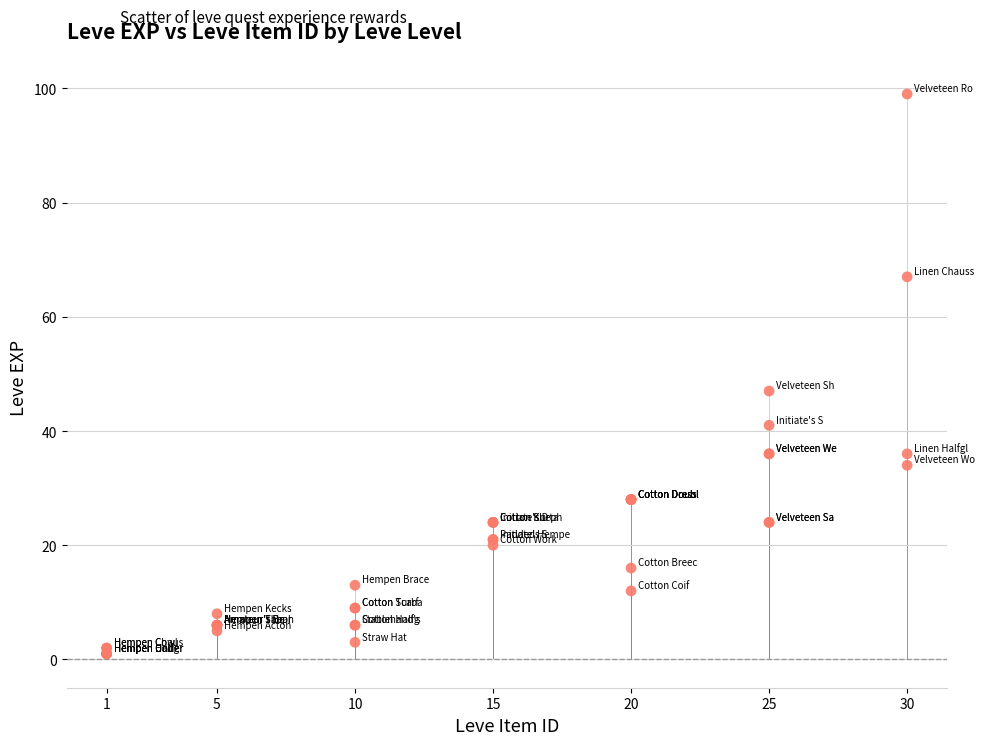

What Y value in the scatter plot is closest to 50?

47